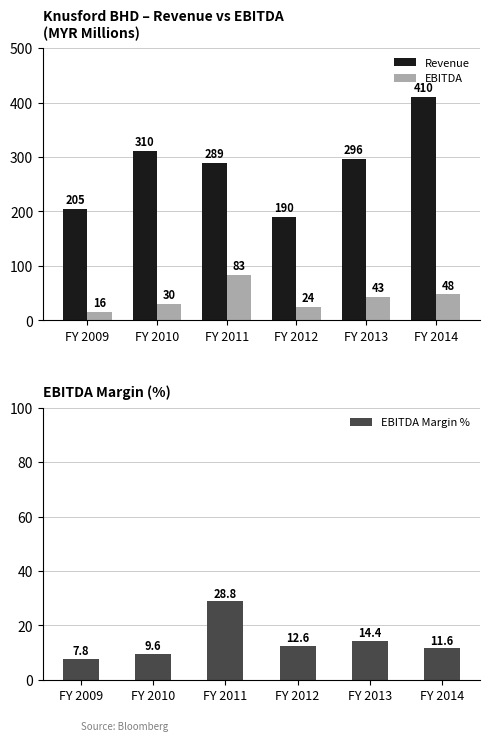

At FY 2011, list the series in order from smallest to largest.

EBITDA Margin %, EBITDA, Revenue